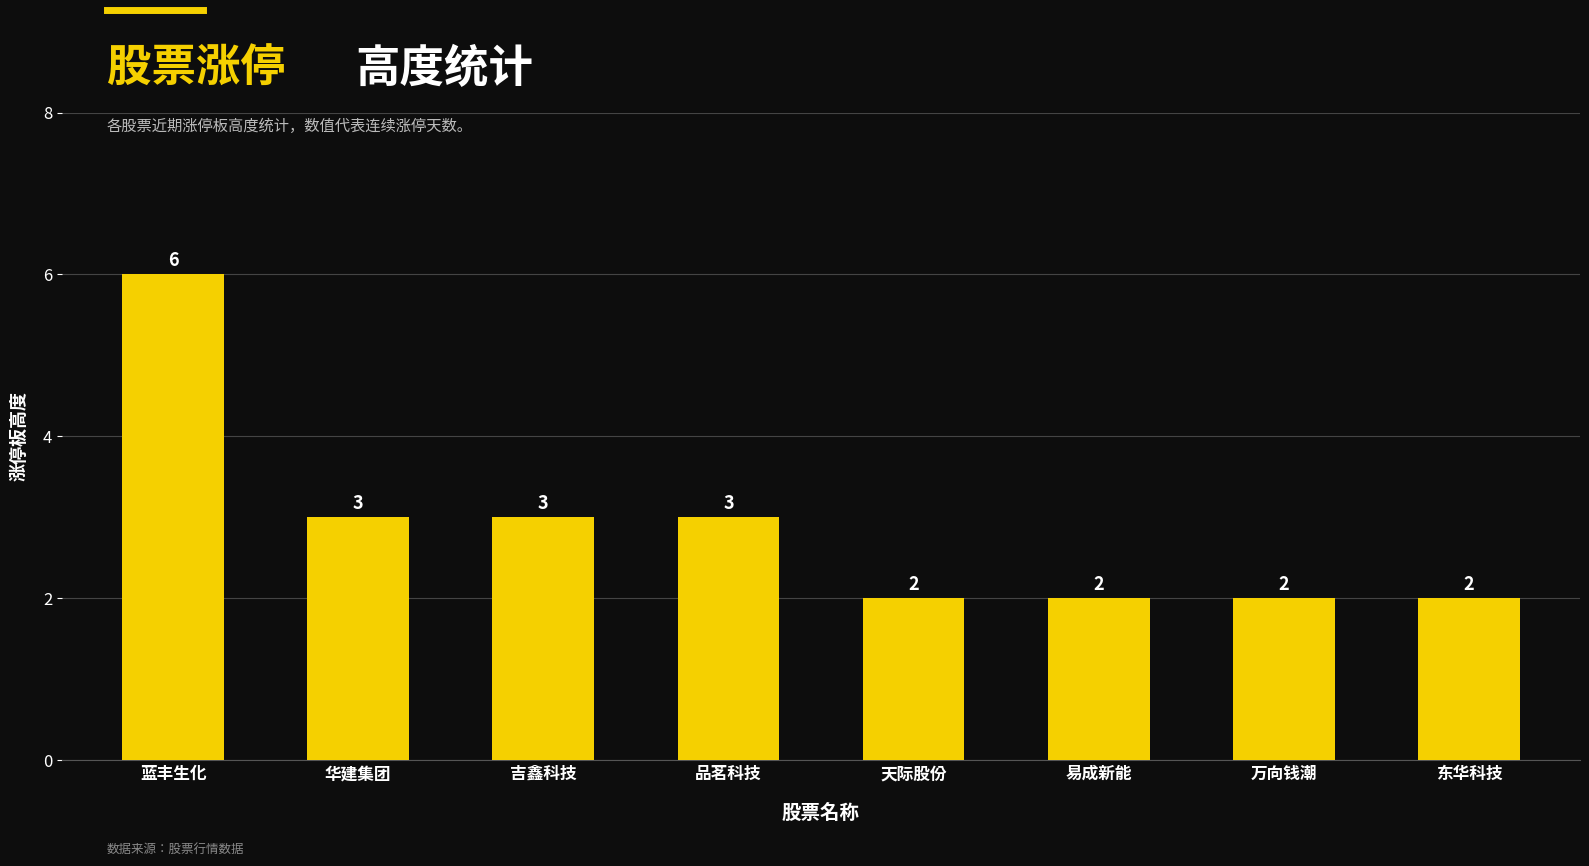

What is the difference between the values at 万向钱潮 and 品茗科技?

1